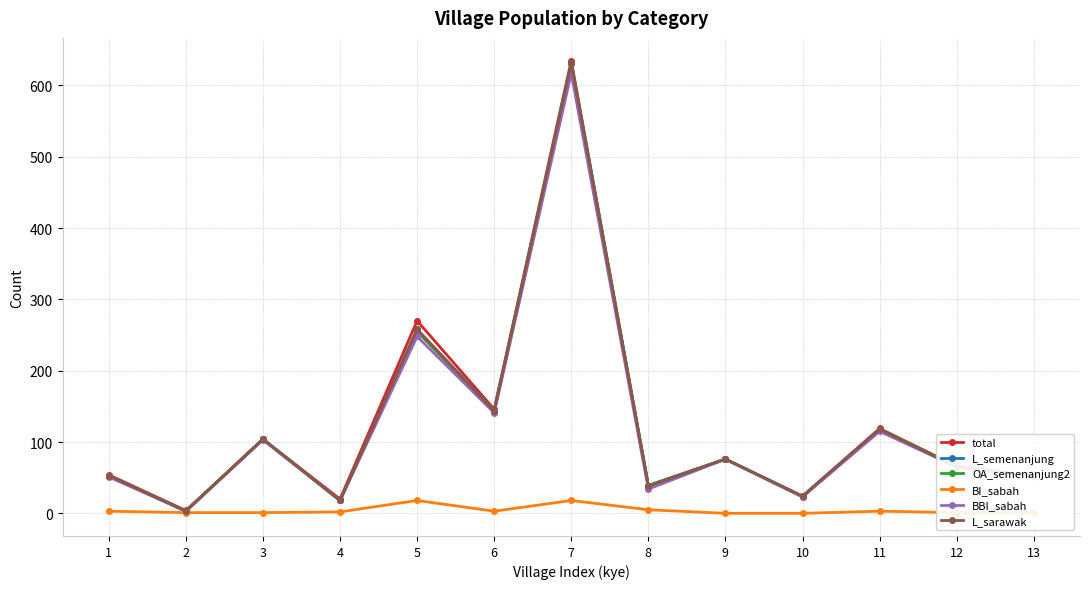

Is this an area chart (filled region under the line)?

No